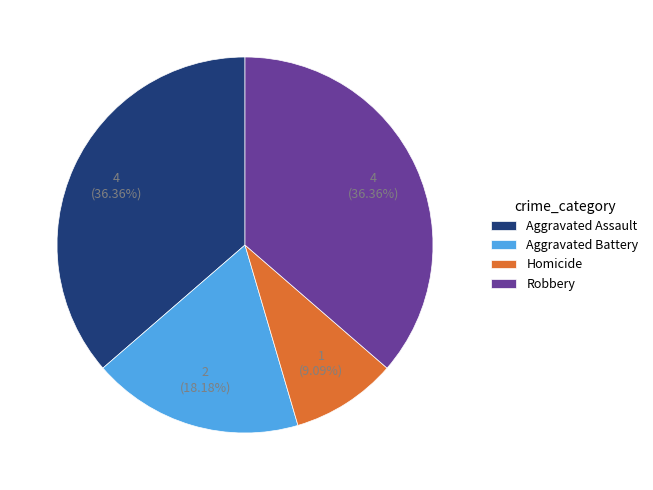

Combined, what portion of the pie is Aggravated Assault and Aggravated Battery?

54.5%